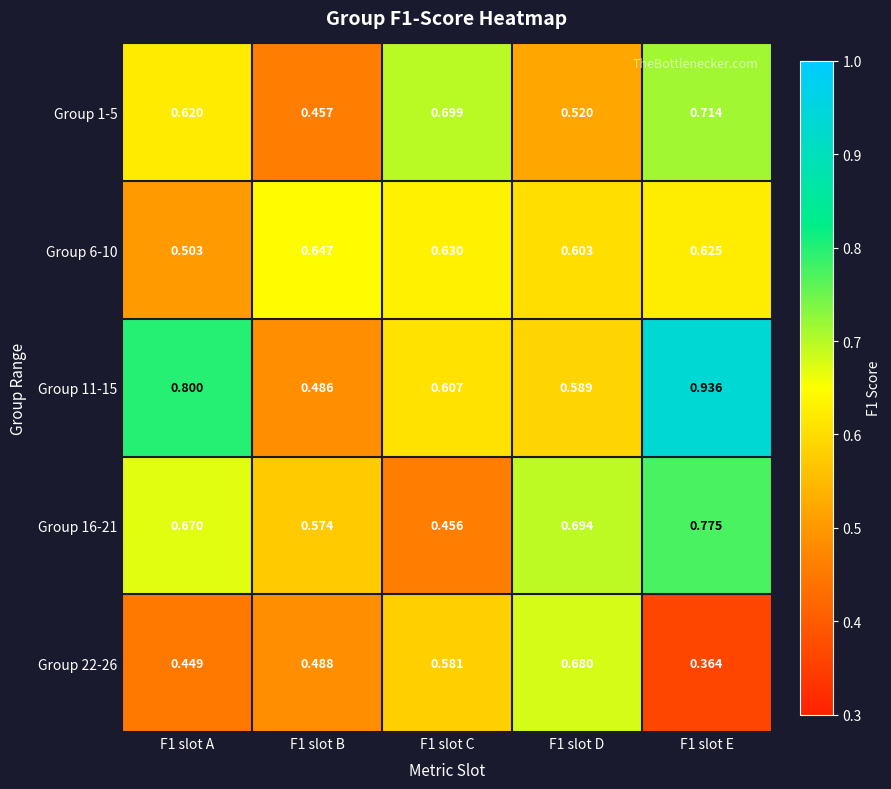

Is the value of Group 16-21 at F1 slot E greater than the value of Group 22-26 at F1 slot C?

Yes